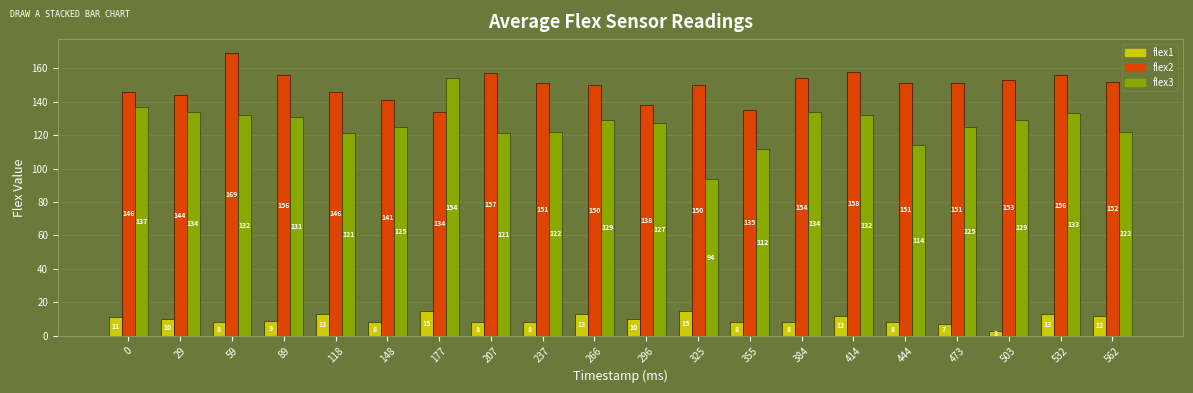

How many values in the flex3 series are below 129?

10